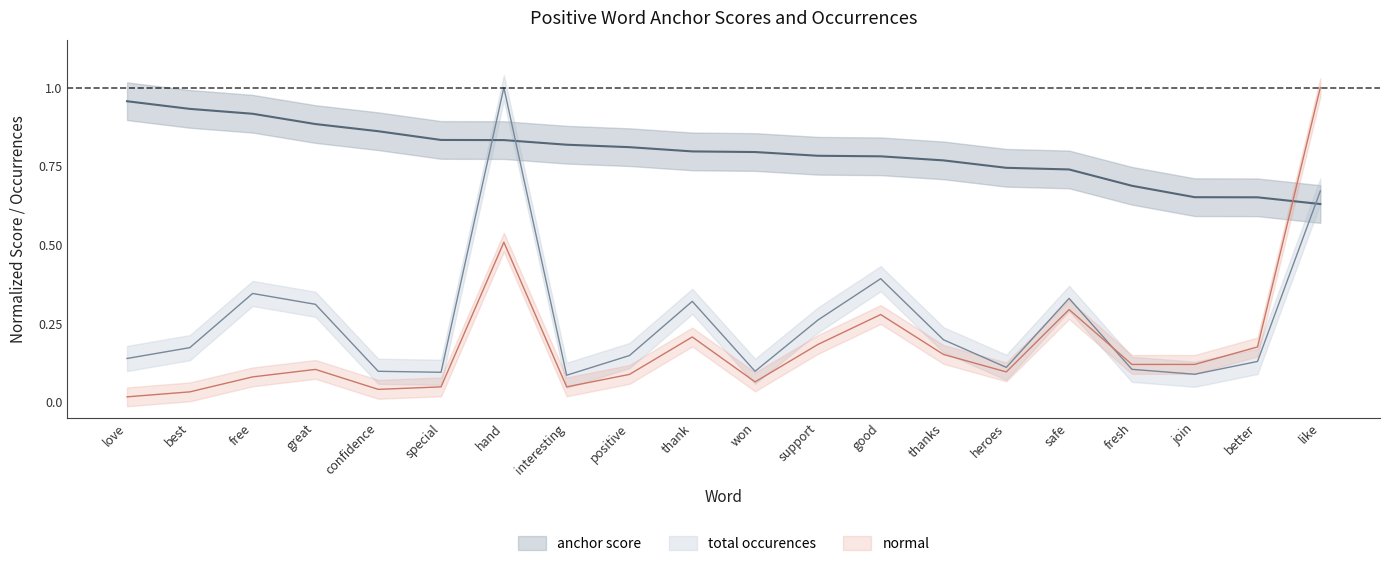

What are all the series names shown in the legend?

anchor score, total occurences, normal